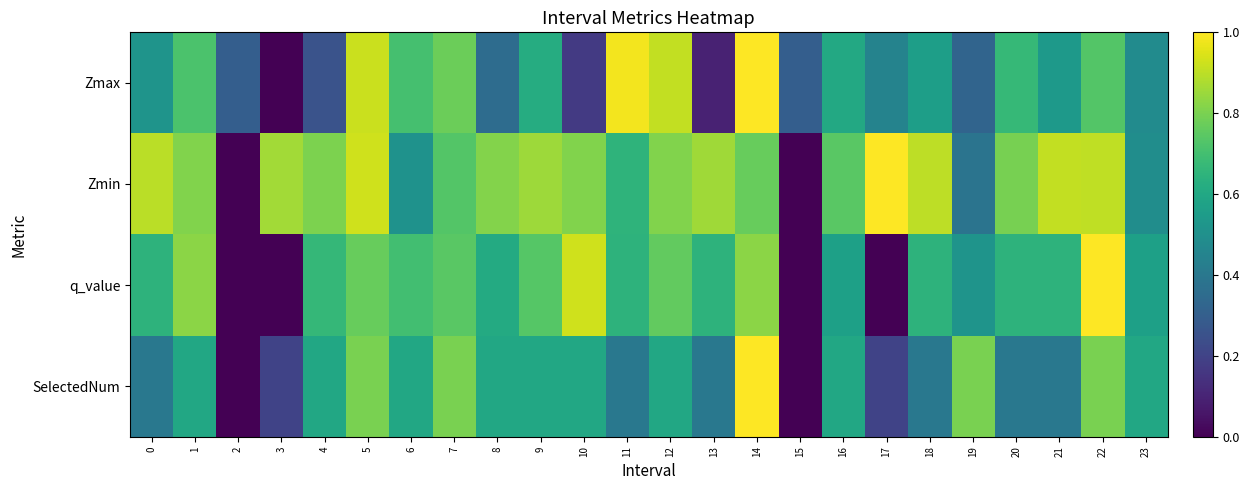

Rank the series by their maximum value, from lowest to highest.

Zmax, Zmin, q_value, SelectedNum